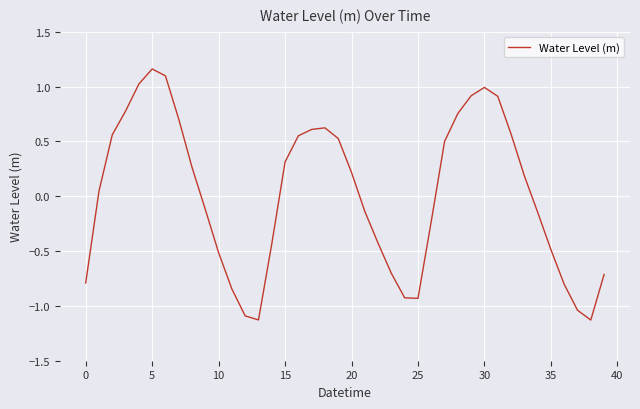

What is the minimum value shown in the chart?

-1.1